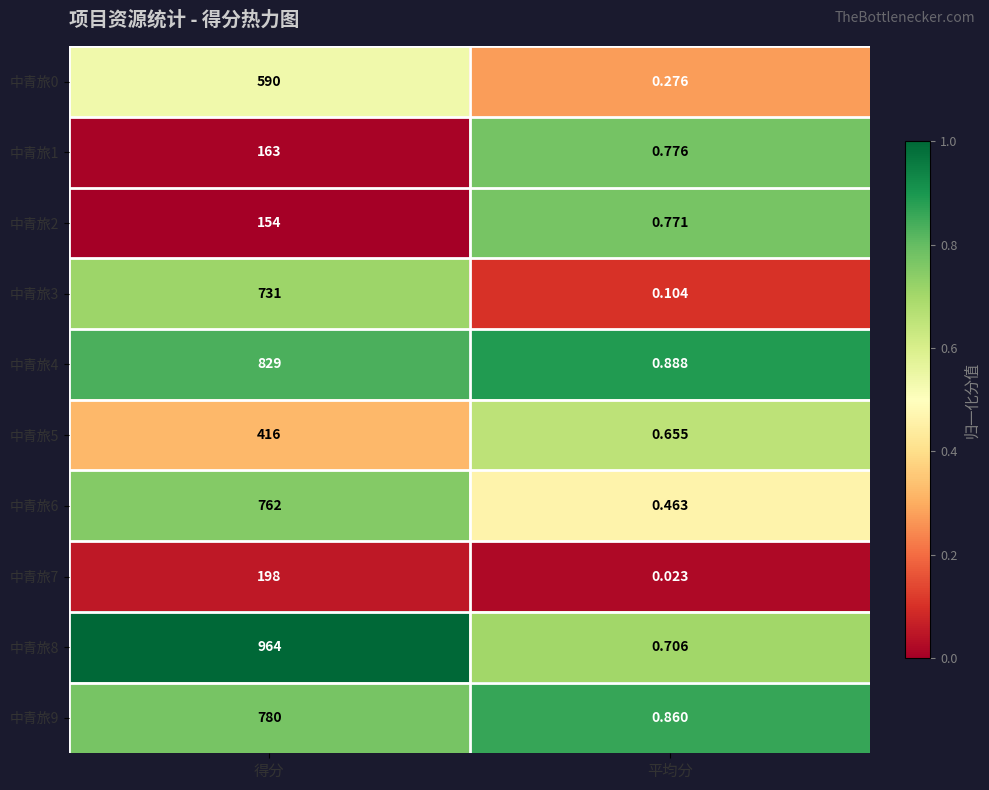

Where is 中青旅4 nearest to the value 414?

平均分